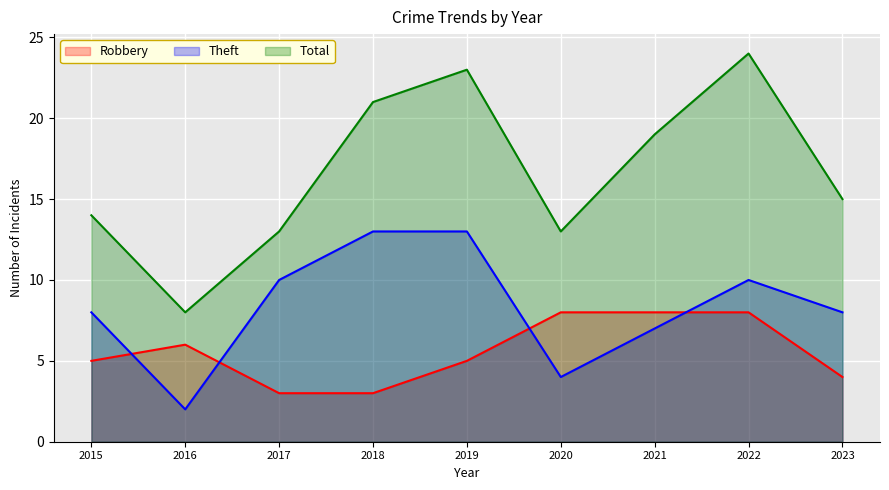

What are all the series names shown in the legend?

Robbery, Theft, Total